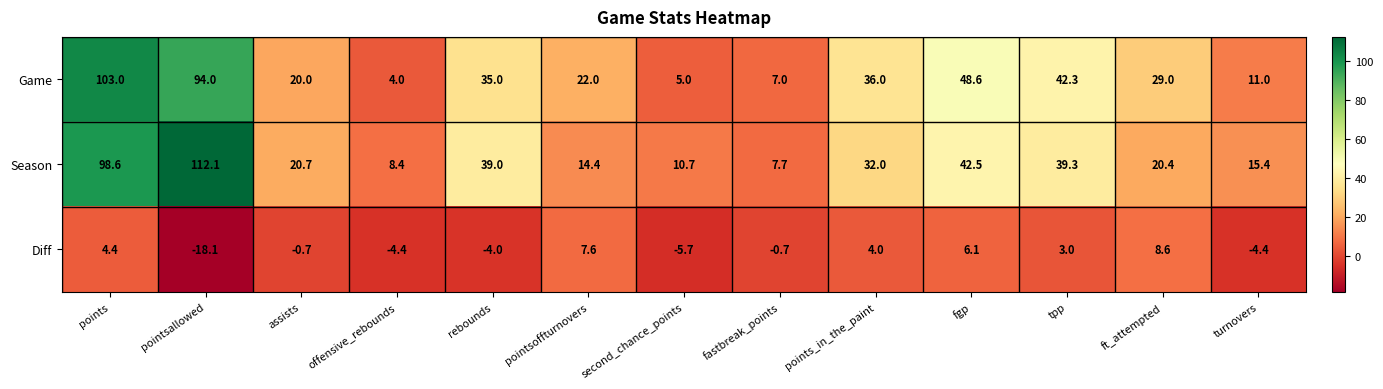

What is the difference between the highest and lowest values at offensive_rebounds?

12.8